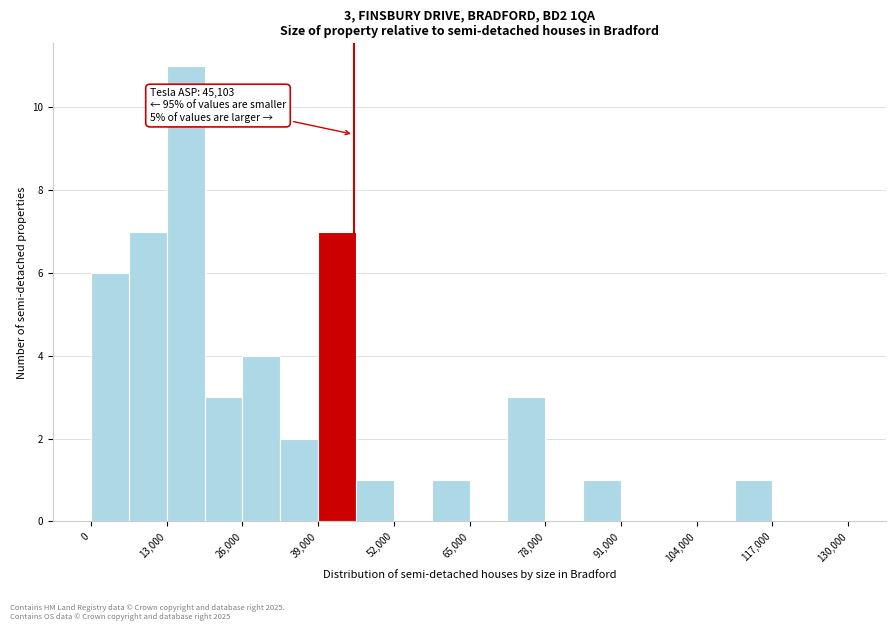

Read against the x-axis, roughly where is the centre of the tallest bar?

16000